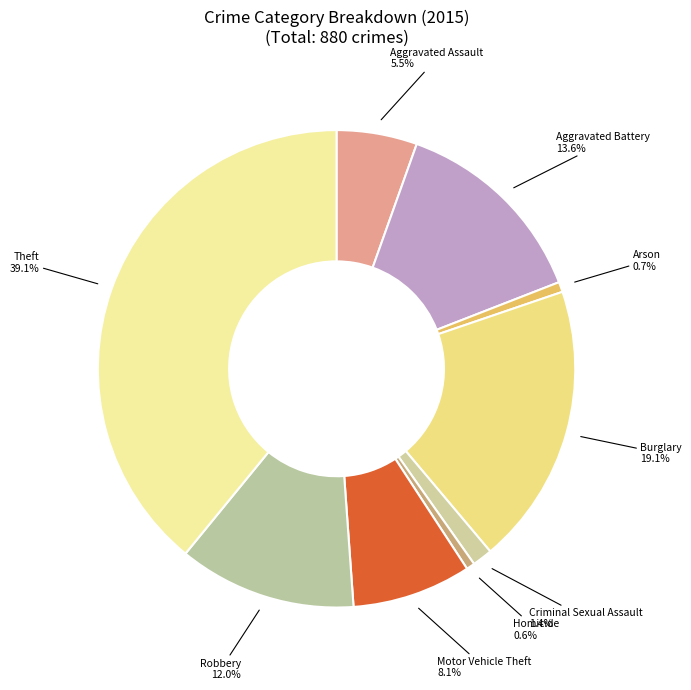

To the nearest percent, what is the combined percentage of Theft and Burglary?

58%